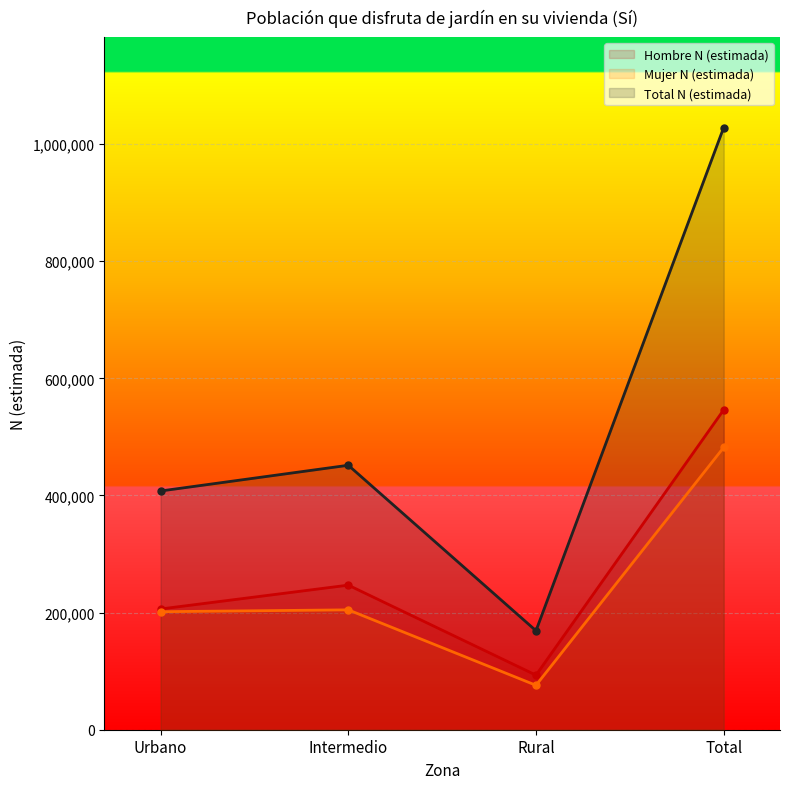

Which series has the largest range (max minus min)?

Total N (estimada)